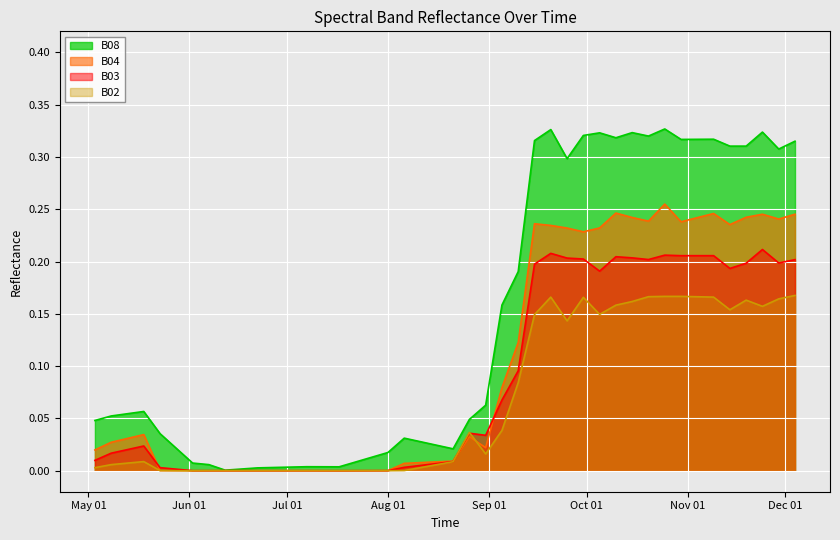

What is the highest value of the B03 series?

0.2